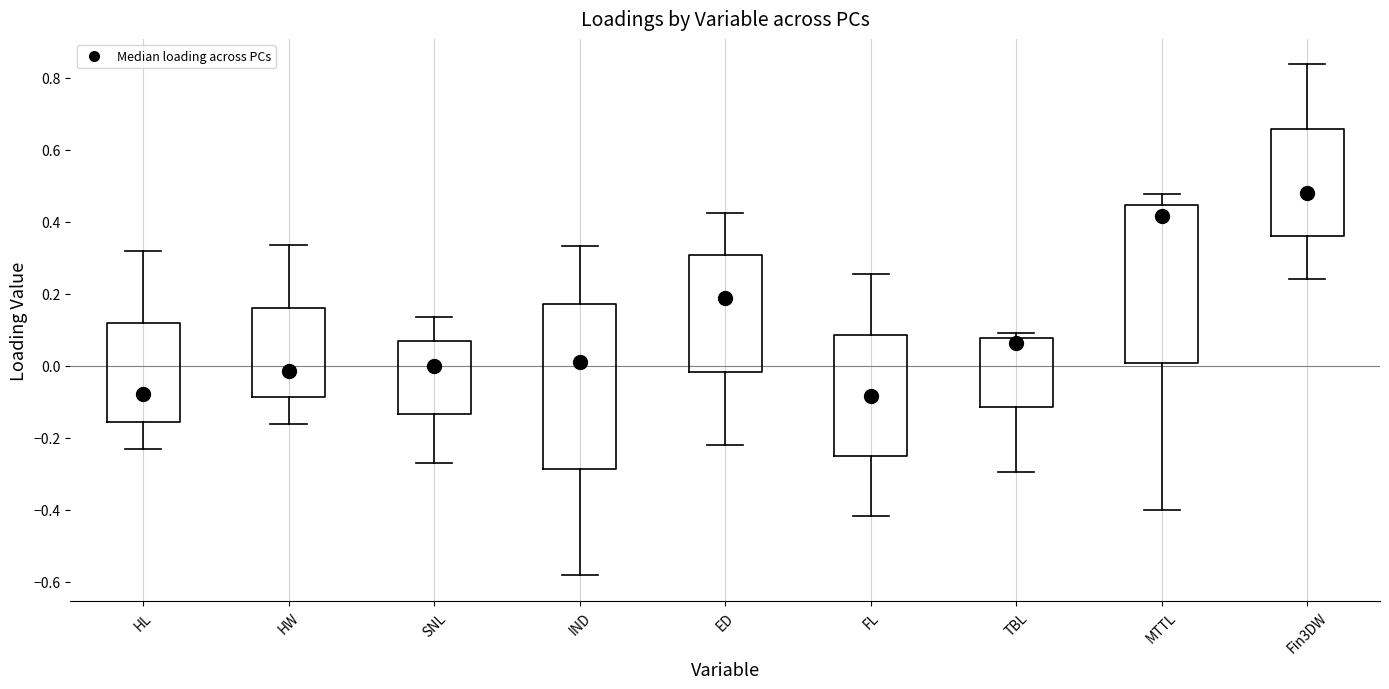

Where is the upper edge of the box for TBL on the y-axis? The values are not printed on the chart, so give them approximately, as read against the axis.

0.08